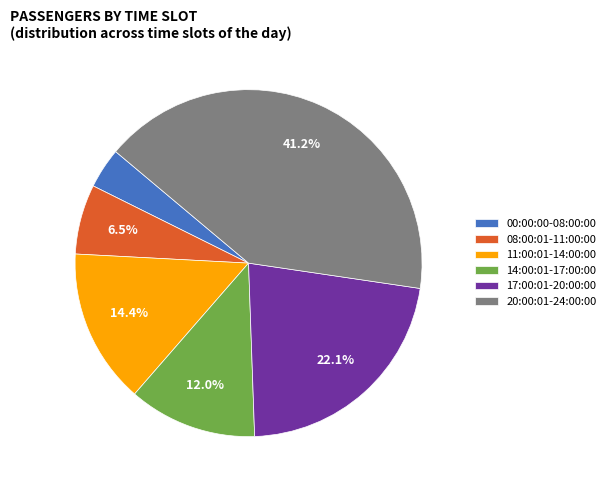

What is the total percentage of 17:00:01-20:00:00 and 14:00:01-17:00:00?

34.1%